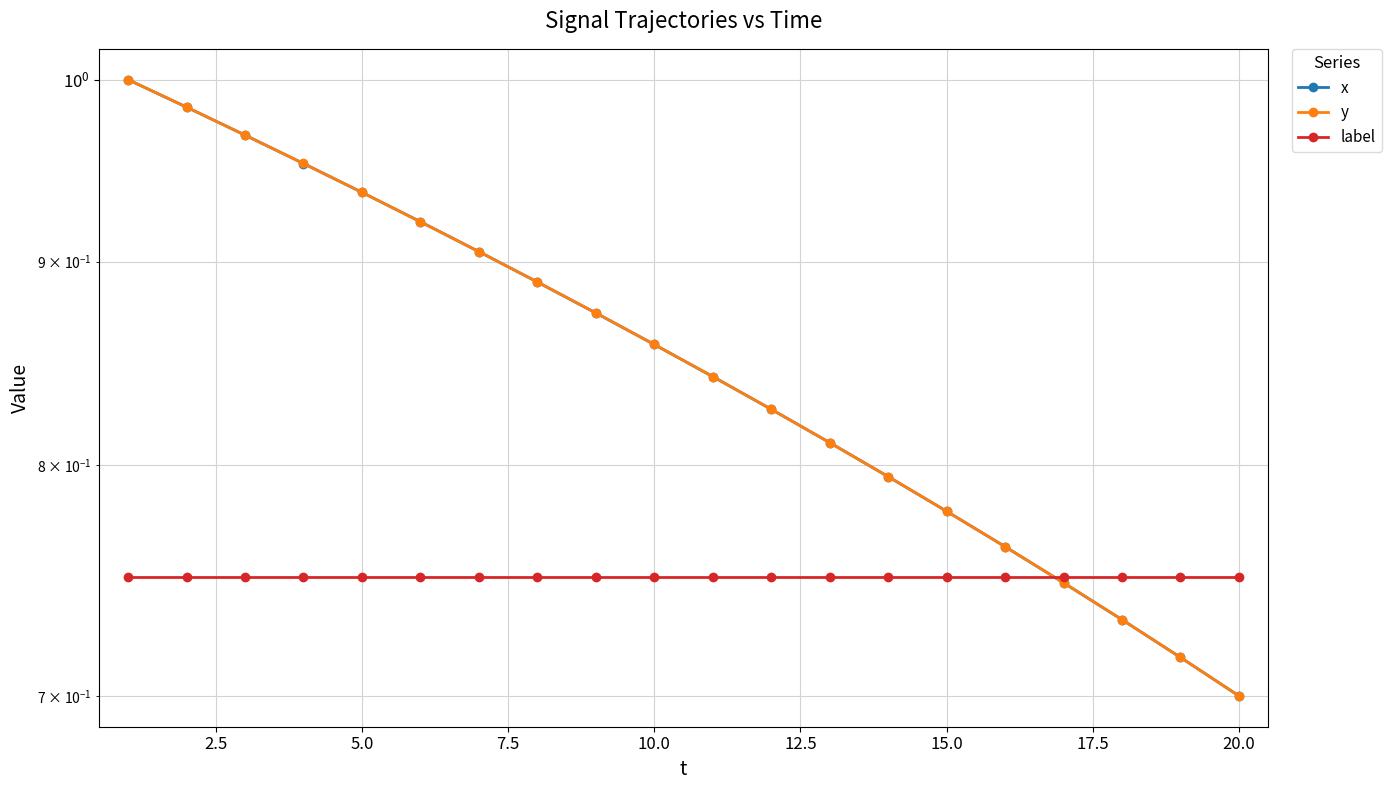

Reading left to right, list all the values displayed in this chart.

x: 1.0	1.0	1.0	1.0	0.9	0.9	0.9	0.9	0.9	0.9	0.8	0.8	0.8	0.8	0.8	0.8	0.7	0.7	0.7	0.7
y: 1.0	1.0	1.0	1.0	0.9	0.9	0.9	0.9	0.9	0.9	0.8	0.8	0.8	0.8	0.8	0.8	0.7	0.7	0.7	0.7
label: 0.8	0.8	0.8	0.8	0.8	0.8	0.8	0.8	0.8	0.8	0.8	0.8	0.8	0.8	0.8	0.8	0.8	0.8	0.8	0.8